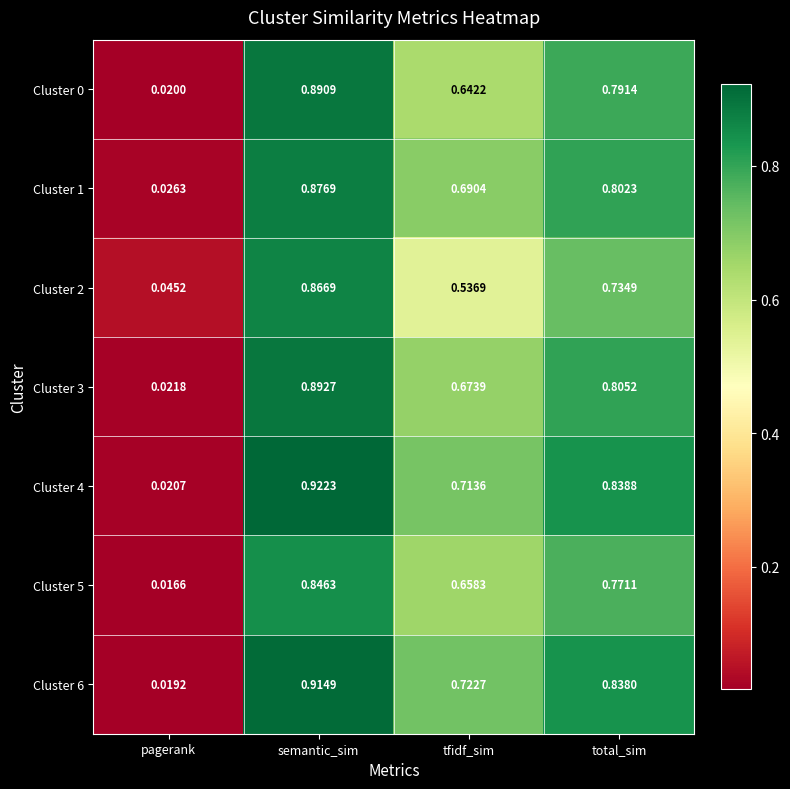

List the labels in order of Cluster 0 value, smallest first.

pagerank, tfidf_sim, total_sim, semantic_sim